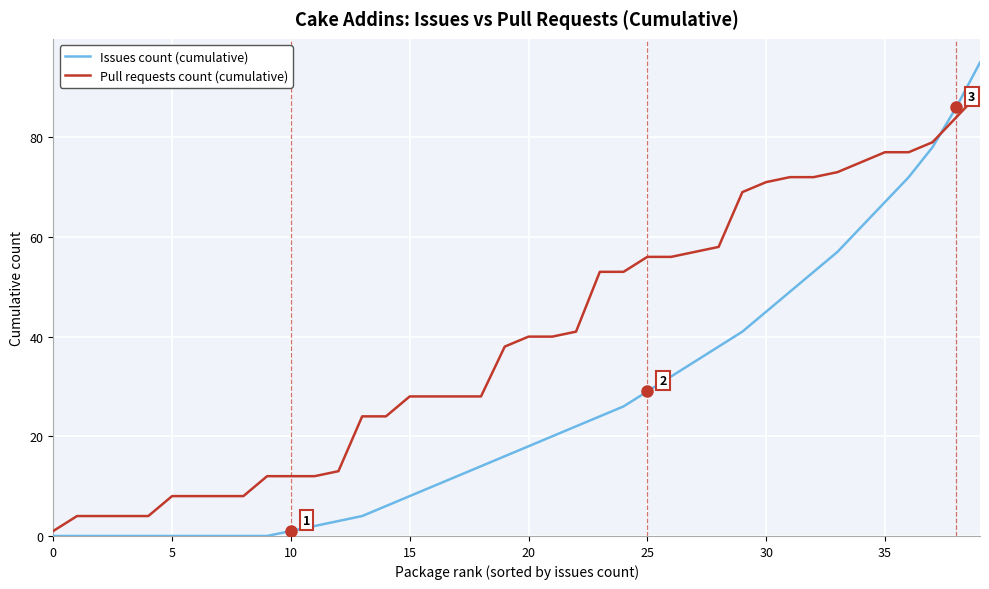

How many lines are shown in the chart?

2